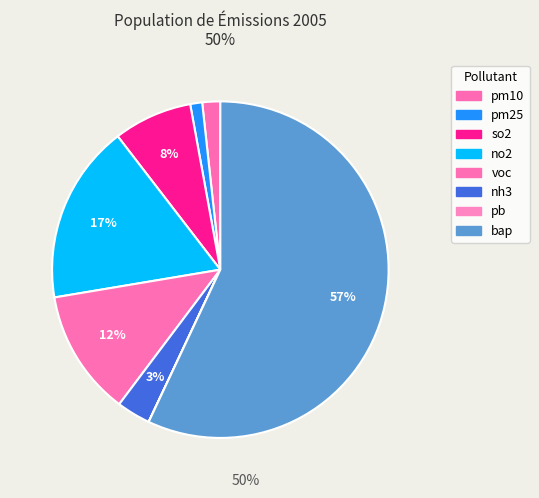

To the nearest percent, what is the average slice percentage?

12%